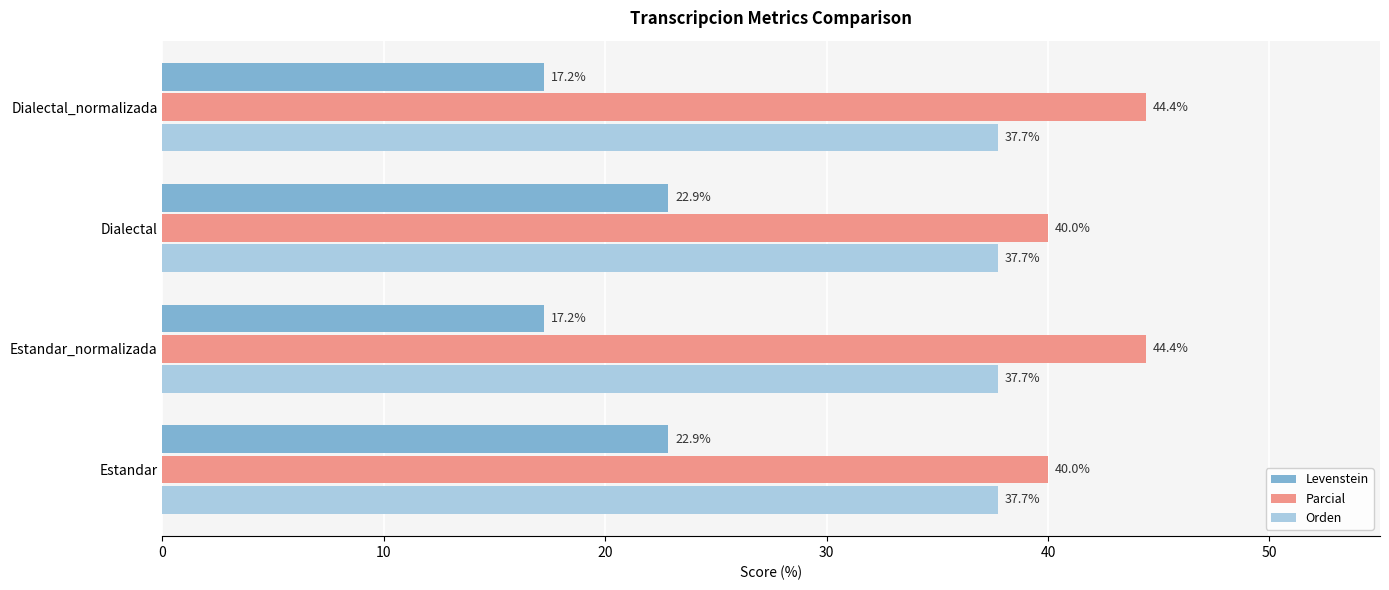

At how many categories does at least one series exceed 27?

4